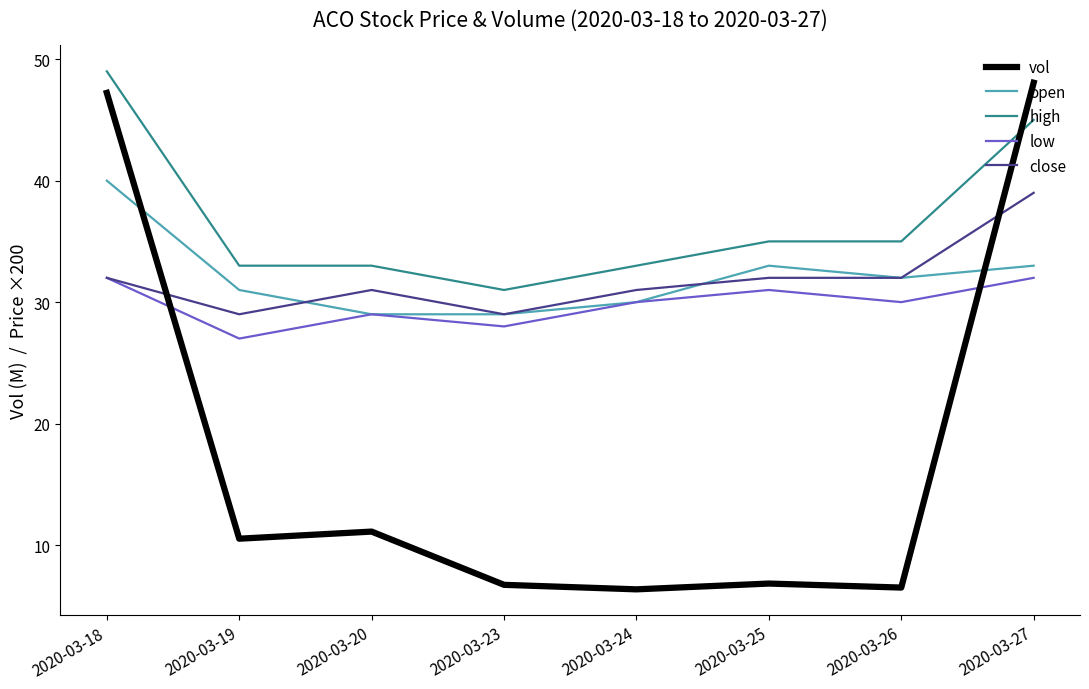

Count the number of data series in this chart.

5